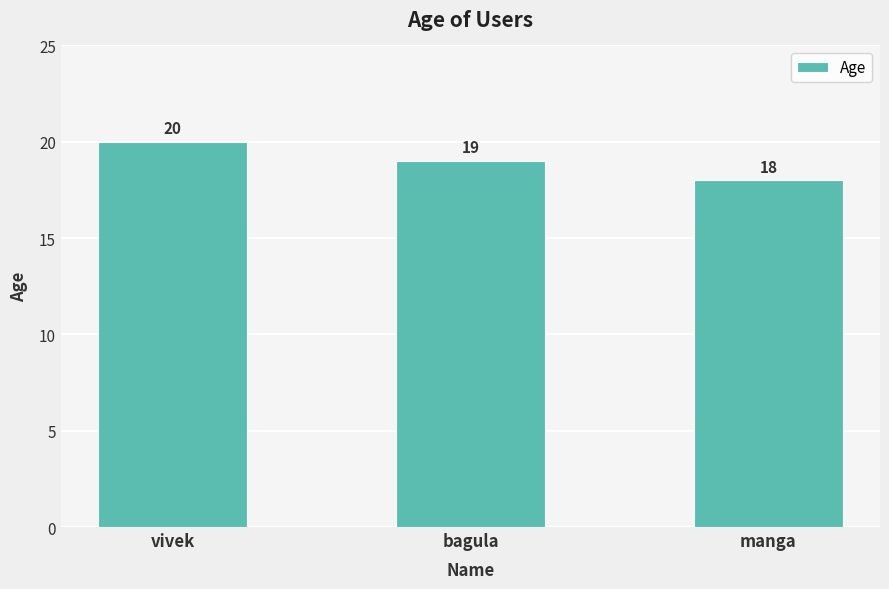

Rank the categories by value from highest to lowest.

vivek, bagula, manga